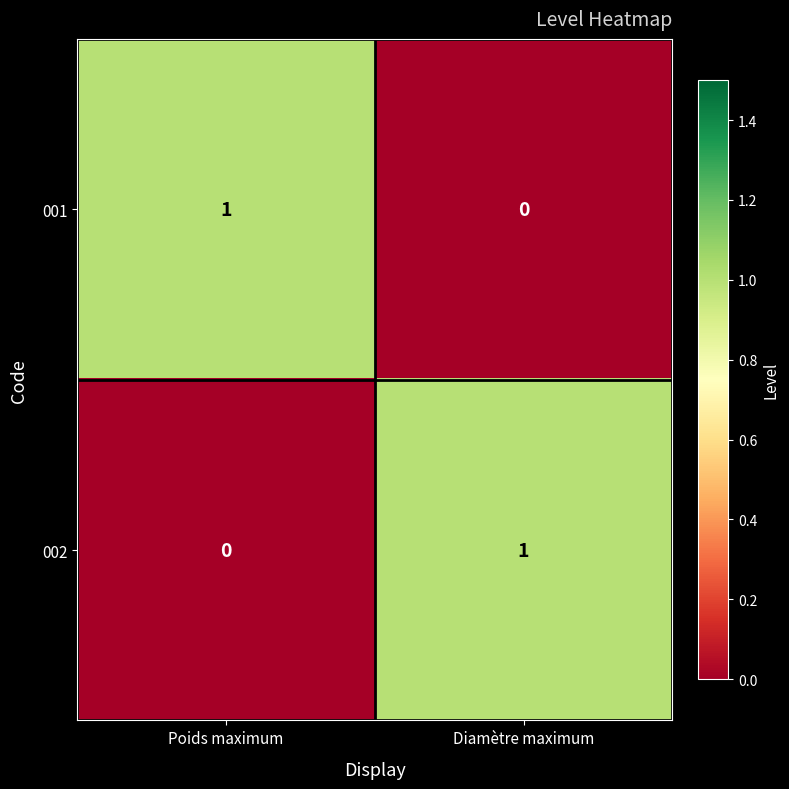

How many series are shown in this chart?

2